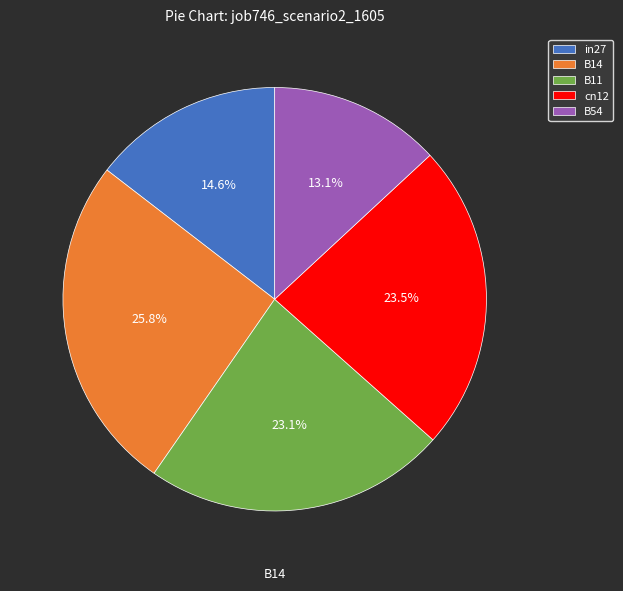

Does B14 account for over 50% of the chart?

No